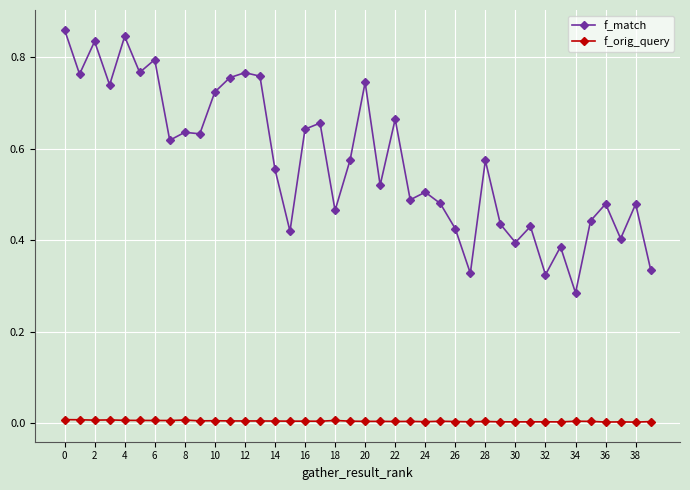

True or false: f_orig_query and f_match cross at least once.

False